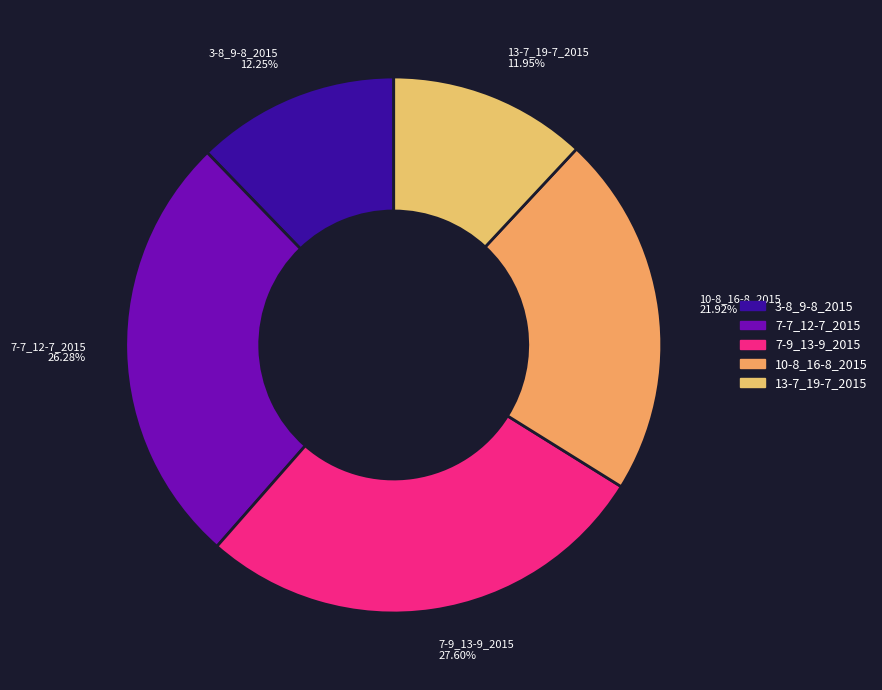

Do 7-9_13-9_2015 and 13-7_19-7_2015 together represent more than half of the pie?

No